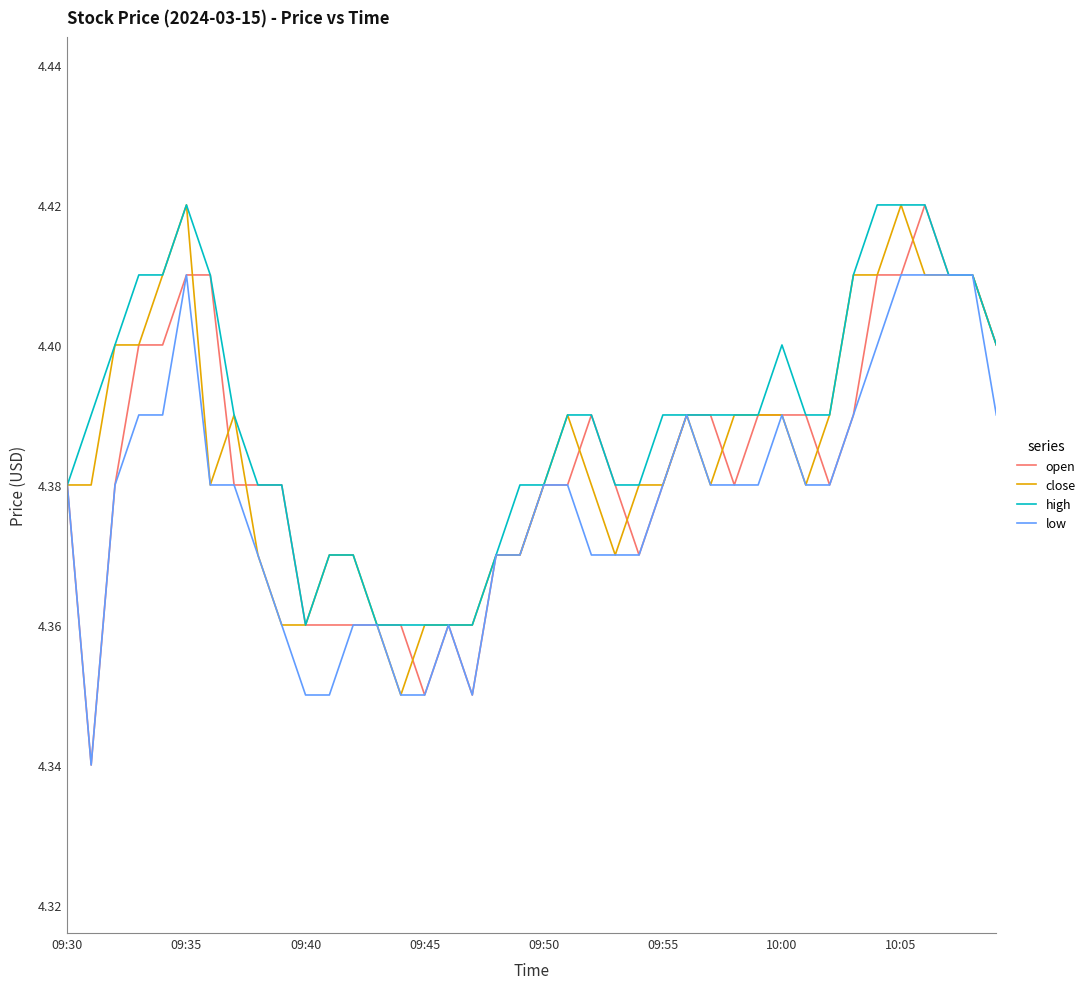

List the series in order of their overall mean, highest first.

high, close, open, low